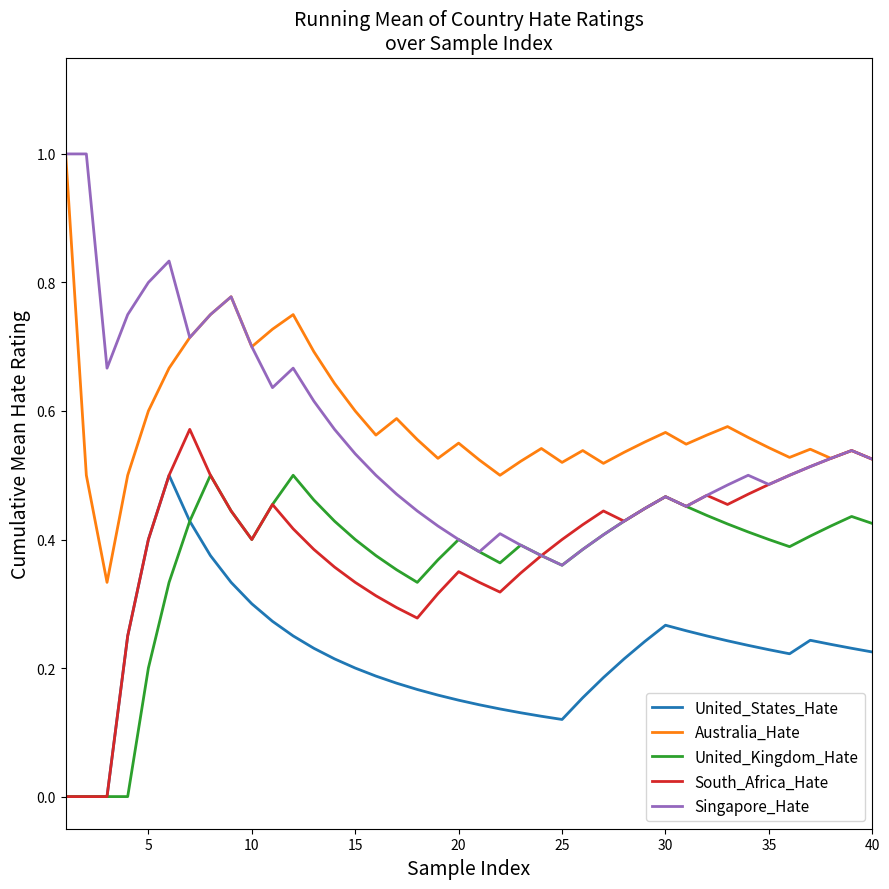

True or false: United_Kingdom_Hate and Australia_Hate intersect in this chart.

False